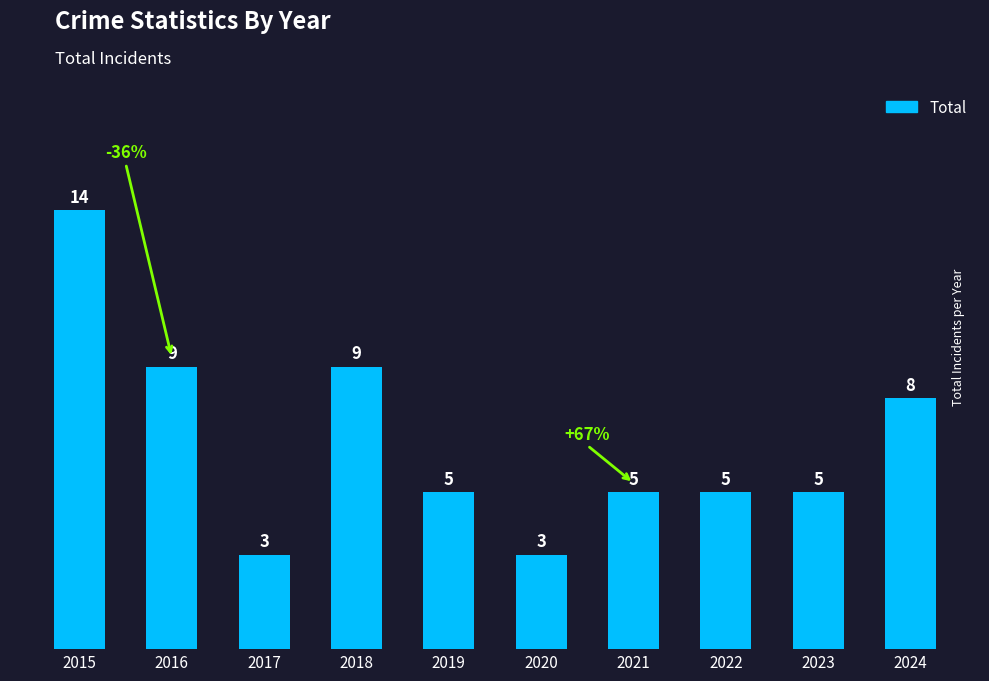

Which has a higher value, 2015 or 2023?

2015